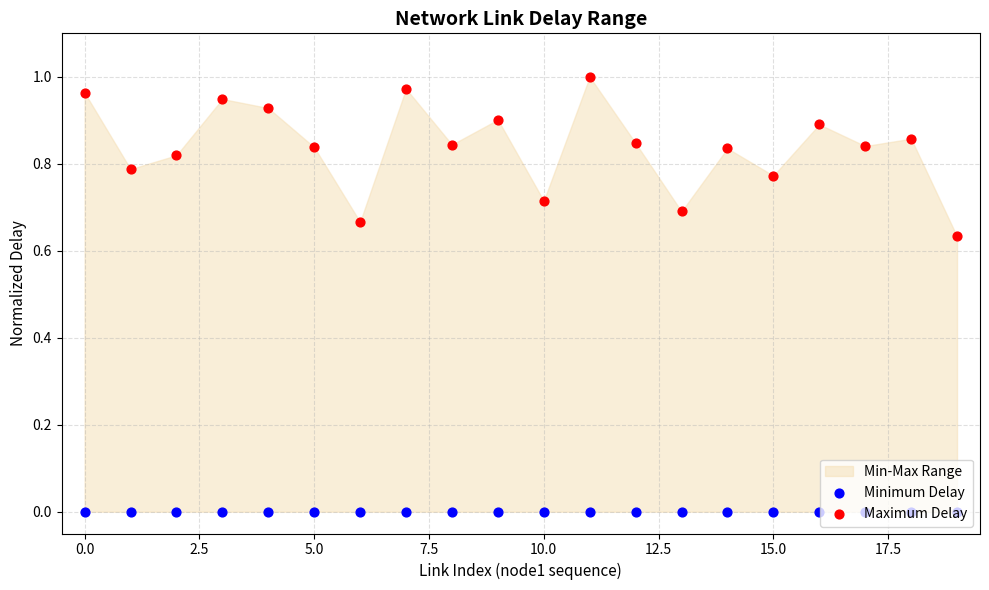

Which series reaches the minimum Y coordinate?

Minimum Delay